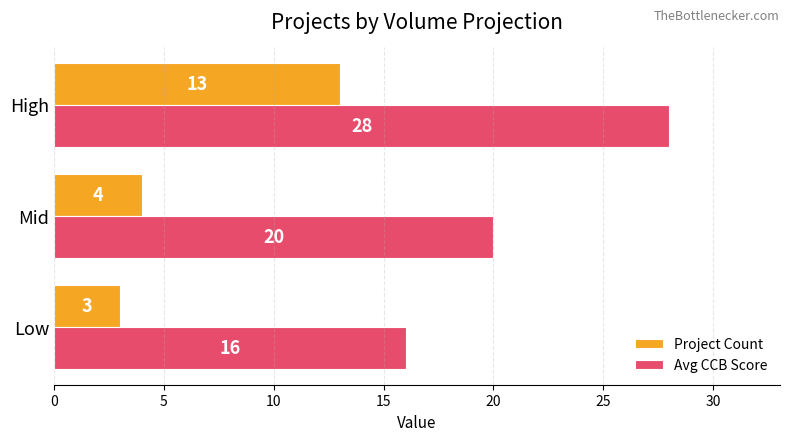

What is the sum of all Project Count values?

20